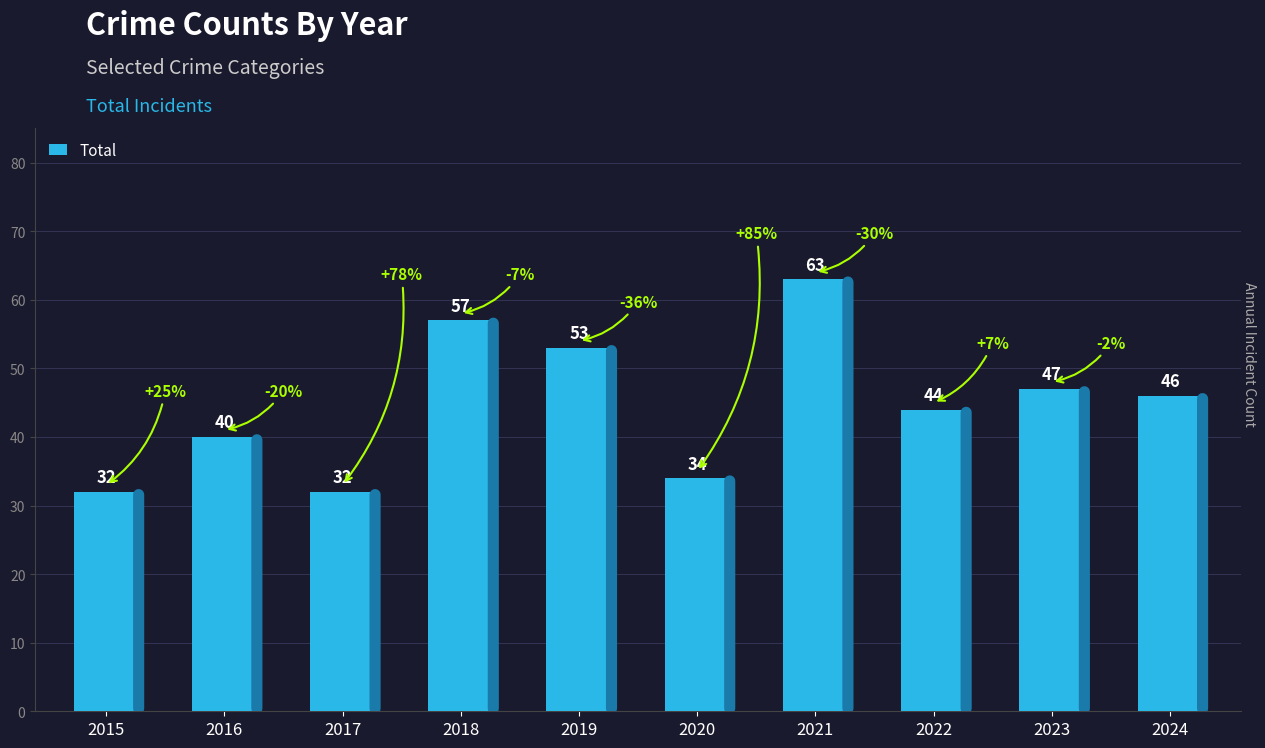

Which has a higher value, 2023 or 2021?

2021